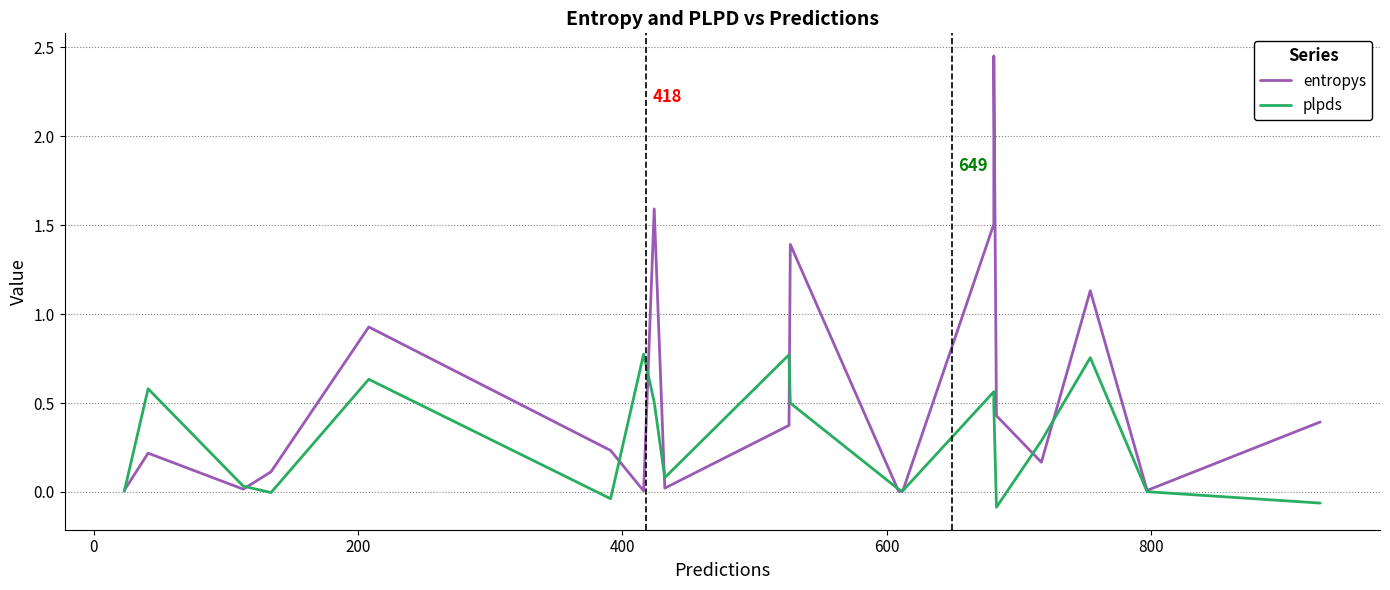

What is the average value of the entropys series?

0.5